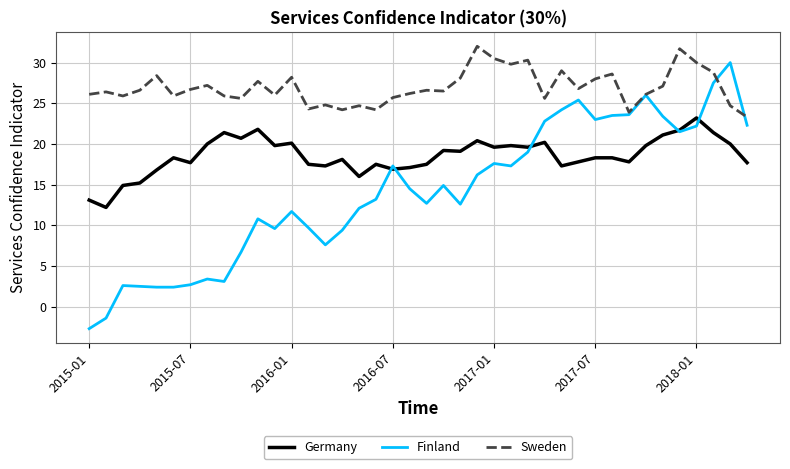

What is the minimum value shown in the chart?

-2.7